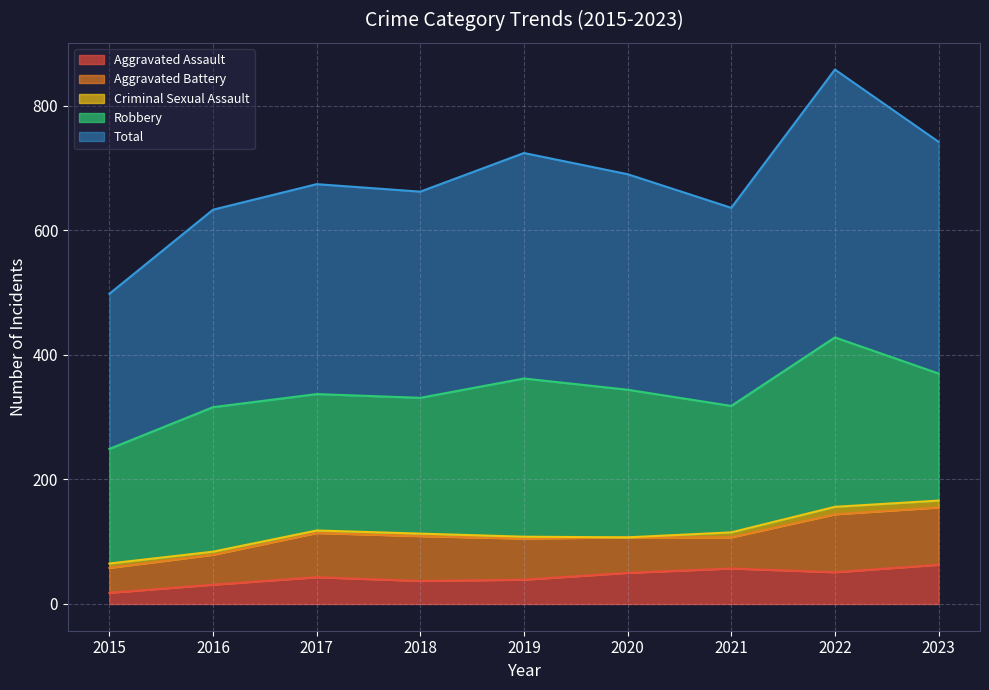

At how many categories does at least one series exceed 35?

9